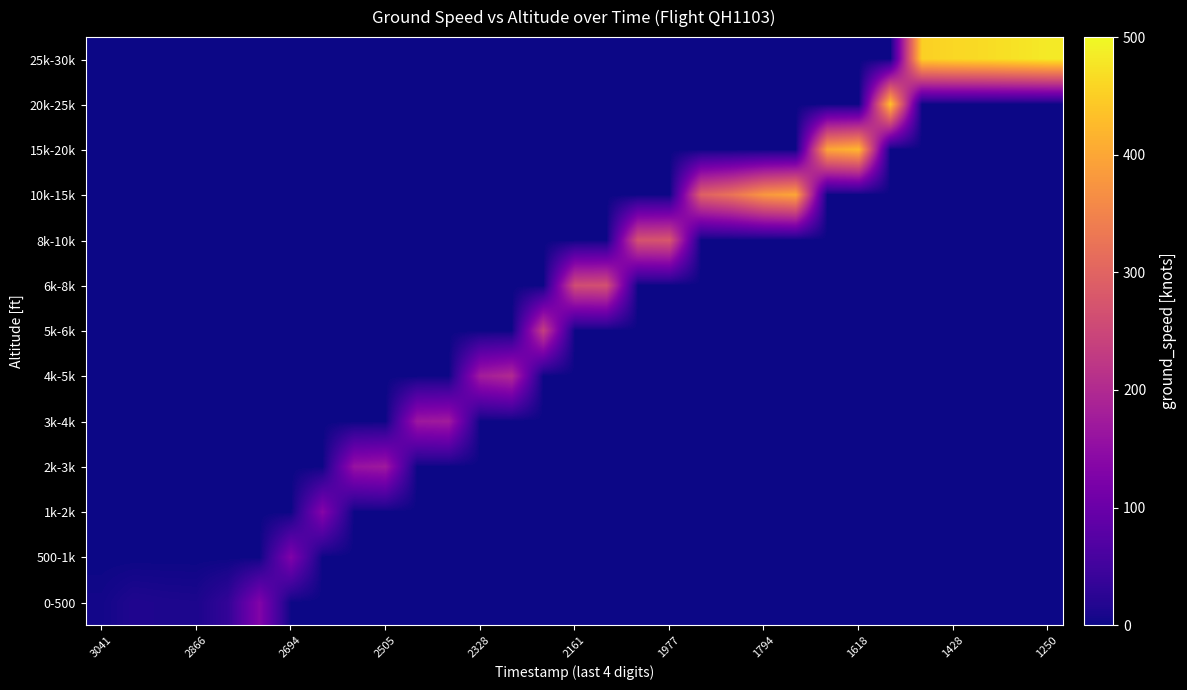

Reading right to left, transcribe all the data shown in this chart.

0-500: 0	0	0	0	0	0	0	0	0	0	0	0	0	0	0	0	0	0	0	0	0	0	0	0	0	130	34	12	13	15	5
500-1k: 0	0	0	0	0	0	0	0	0	0	0	0	0	0	0	0	0	0	0	0	0	0	0	0	128	0	0	0	0	0	0
1k-2k: 0	0	0	0	0	0	0	0	0	0	0	0	0	0	0	0	0	0	0	0	0	0	0	135	0	0	0	0	0	0	0
2k-3k: 0	0	0	0	0	0	0	0	0	0	0	0	0	0	0	0	0	0	0	0	0	171	160	0	0	0	0	0	0	0	0
3k-4k: 0	0	0	0	0	0	0	0	0	0	0	0	0	0	0	0	0	0	0	174	168	0	0	0	0	0	0	0	0	0	0
4k-5k: 0	0	0	0	0	0	0	0	0	0	0	0	0	0	0	0	0	201	177	0	0	0	0	0	0	0	0	0	0	0	0
5k-6k: 0	0	0	0	0	0	0	0	0	0	0	0	0	0	0	0	237	0	0	0	0	0	0	0	0	0	0	0	0	0	0
6k-8k: 0	0	0	0	0	0	0	0	0	0	0	0	0	0	266	261	0	0	0	0	0	0	0	0	0	0	0	0	0	0	0
8k-10k: 0	0	0	0	0	0	0	0	0	0	0	0	277	270	0	0	0	0	0	0	0	0	0	0	0	0	0	0	0	0	0
10k-15k: 0	0	0	0	0	0	0	0	399	379	325	293	0	0	0	0	0	0	0	0	0	0	0	0	0	0	0	0	0	0	0
15k-20k: 0	0	0	0	0	0	422	399	0	0	0	0	0	0	0	0	0	0	0	0	0	0	0	0	0	0	0	0	0	0	0
20k-25k: 0	0	0	0	0	435	0	0	0	0	0	0	0	0	0	0	0	0	0	0	0	0	0	0	0	0	0	0	0	0	0
25k-30k: 483	474	466	461	452	0	0	0	0	0	0	0	0	0	0	0	0	0	0	0	0	0	0	0	0	0	0	0	0	0	0